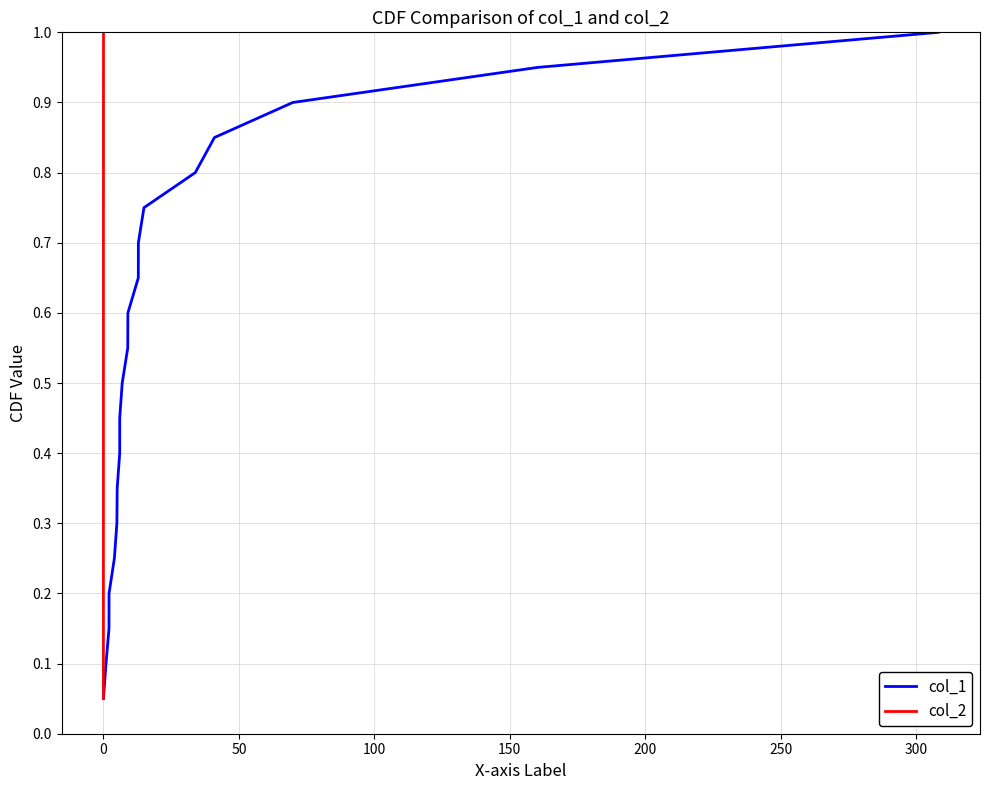

What is the maximum value for col_1?

1.0